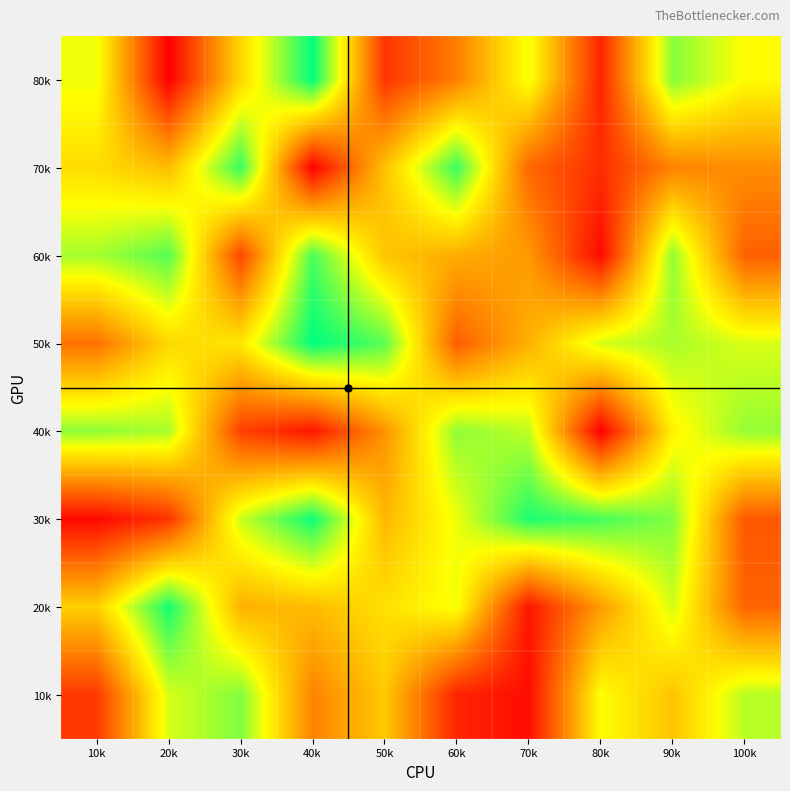

Reading left to right, extract all data points from this chart.

80k: 10k=680436	20k=15640	30k=559477	40k=985832	50k=152156	60k=340006	70k=680610	80k=106907	90k=815137	100k=658127
70k: 10k=576638	20k=493862	30k=920321	40k=15724	50k=508727	60k=915695	70k=277541	80k=132082	90k=347411	100k=374981
60k: 10k=776337	20k=879826	30k=197442	40k=895000	50k=516933	60k=454821	70k=407136	80k=42279	90k=803041	100k=261731
50k: 10k=303770	20k=567115	30k=603019	40k=987487	50k=874350	60k=254607	70k=463935	80k=718201	90k=773007	100k=712436
40k: 10k=806095	20k=770893	30k=183356	40k=70945	50k=389733	60k=805027	70k=744341	80k=15093	90k=632682	100k=798052
30k: 10k=39408	20k=146880	30k=729508	40k=969854	50k=482659	60k=682613	70k=949206	80k=899413	90k=821229	100k=239213
20k: 10k=541731	20k=961628	30k=465248	40k=492273	50k=588031	60k=676909	70k=72739	80k=411742	90k=719475	100k=269047
10k: 10k=160528	20k=713057	30k=824395	40k=350498	50k=525846	60k=109283	70k=48061	80k=662211	90k=514948	100k=752186